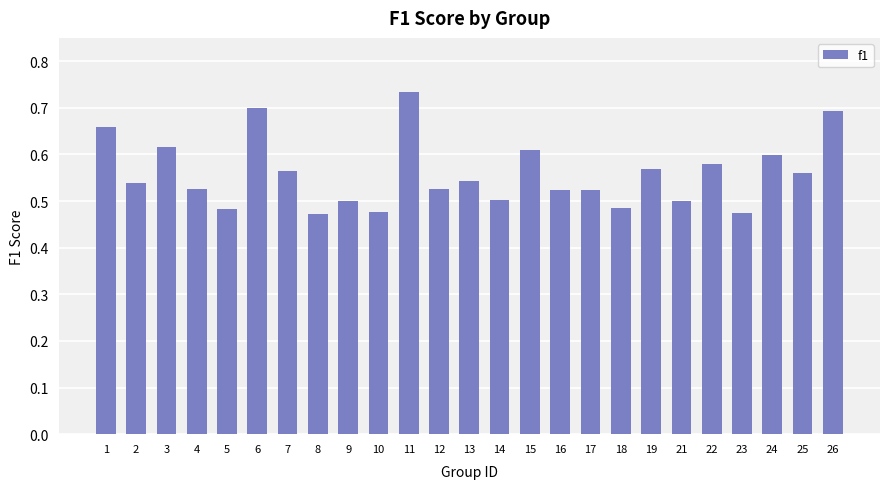

What is the sum of the values at 26 and 7?

1.3